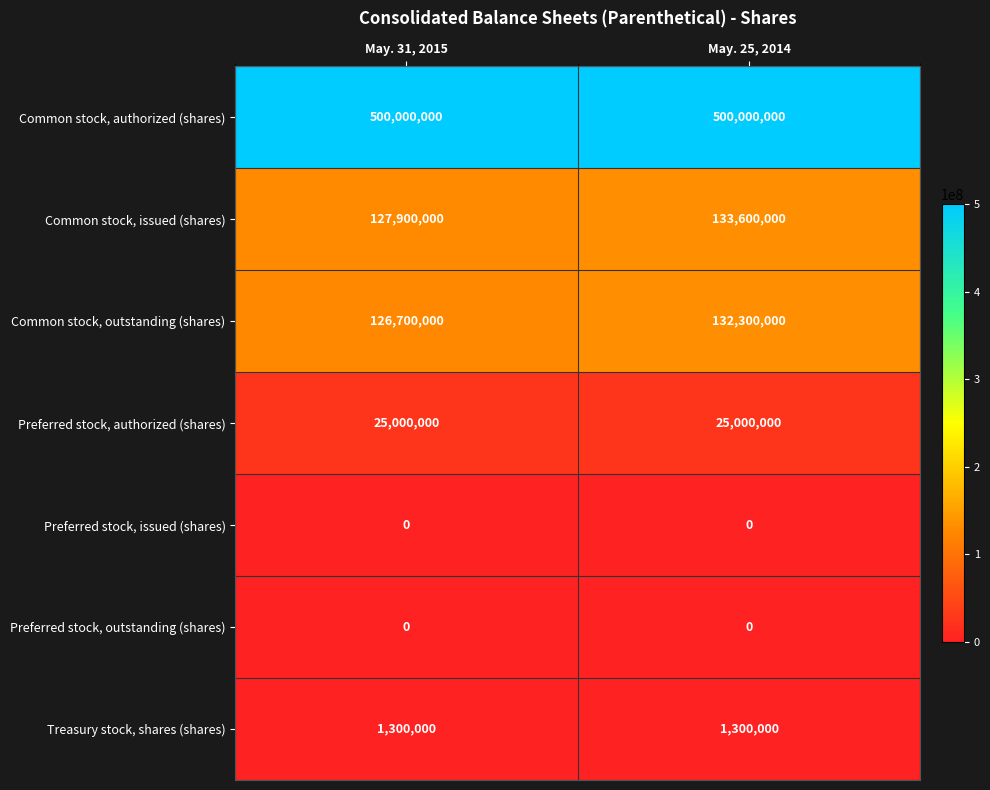

Is the value of Preferred stock, authorized (shares) at May. 31, 2015 greater than the value of Common stock, issued (shares) at May. 25, 2014?

No